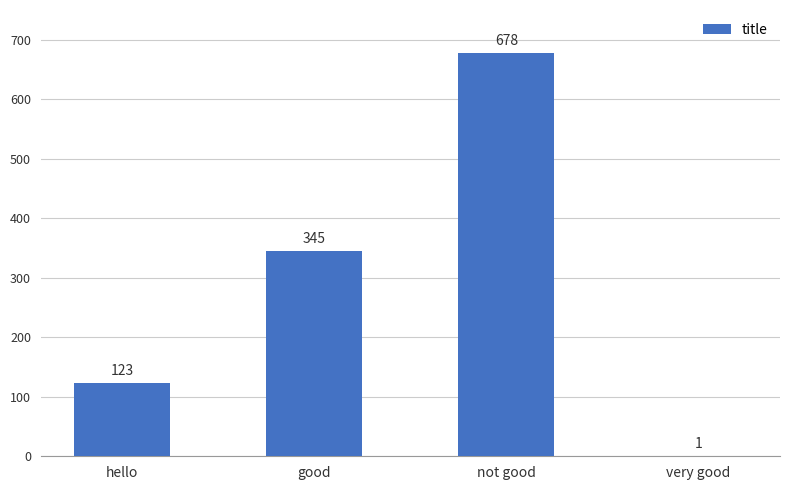

Does the chart contain stacked bars?

No